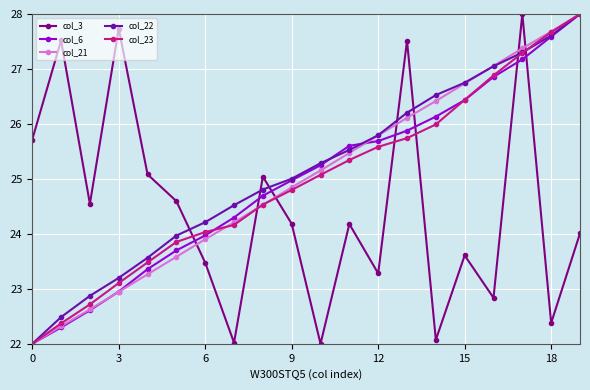

What is the difference between the maximum and minimum values in the col_22 series?

6.0